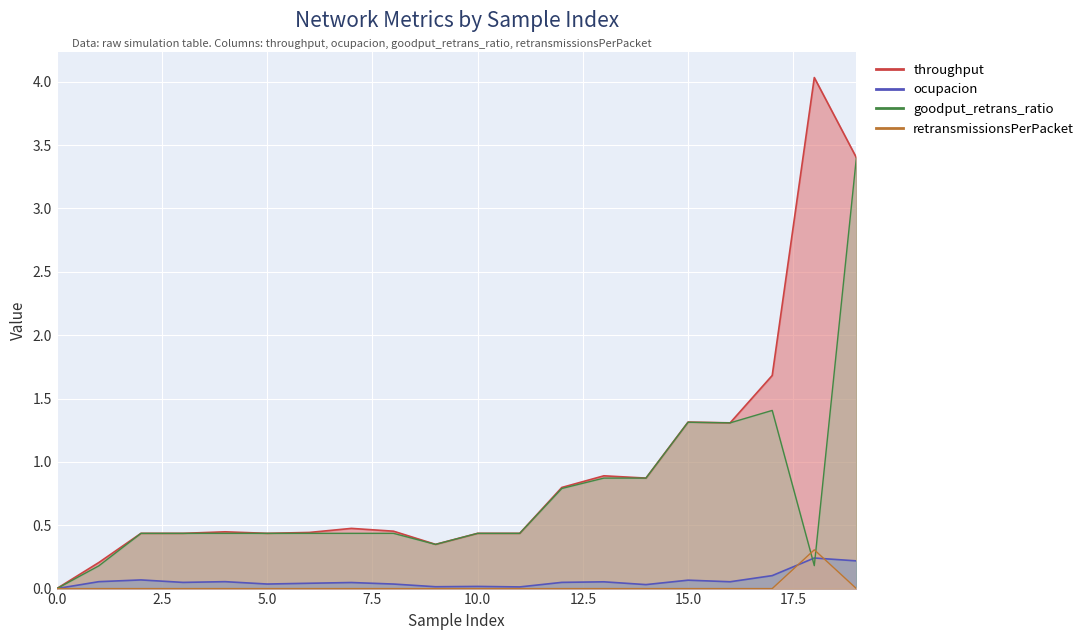

True or false: throughput has a value of 0.4 at 5.

True